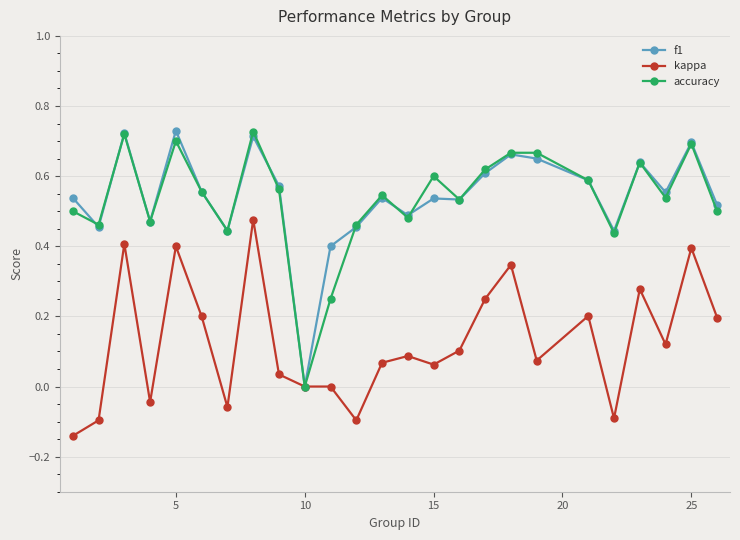

True or false: f1 has more than 2 points higher than both neighbors.

True